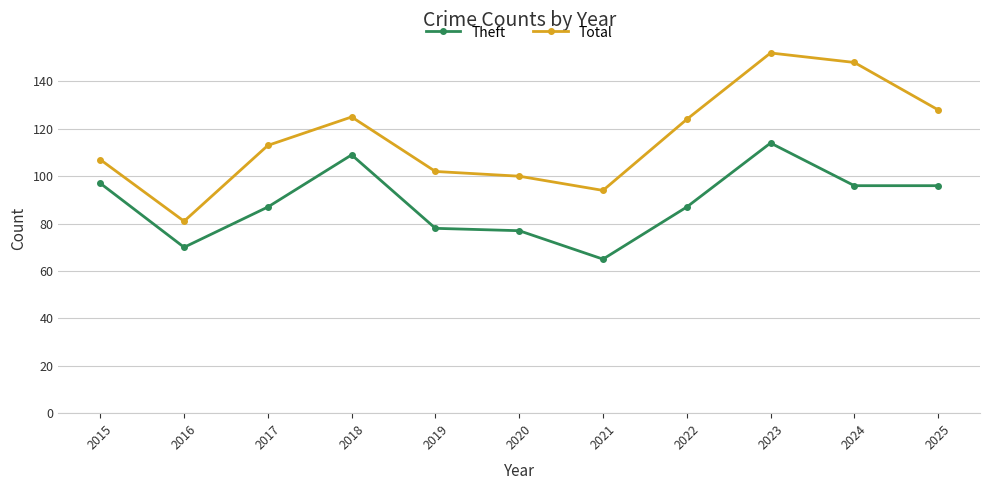

Which category has the lowest value in the Total series?

2016